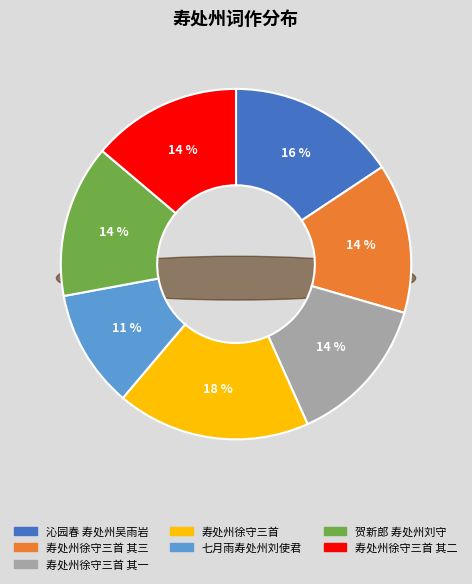

Is there a majority slice in this chart?

No